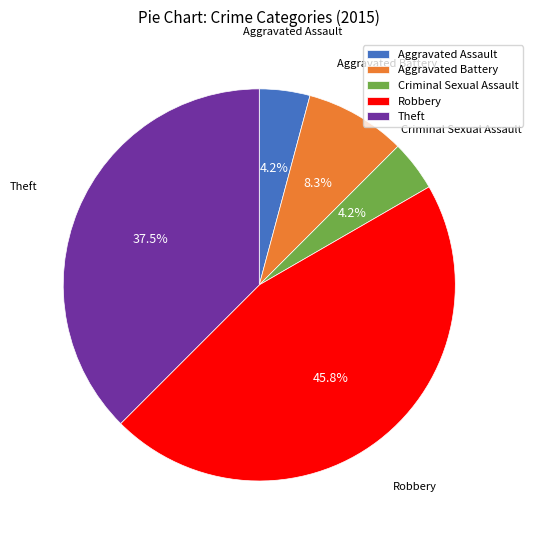

Does Aggravated Assault account for over 50% of the chart?

No